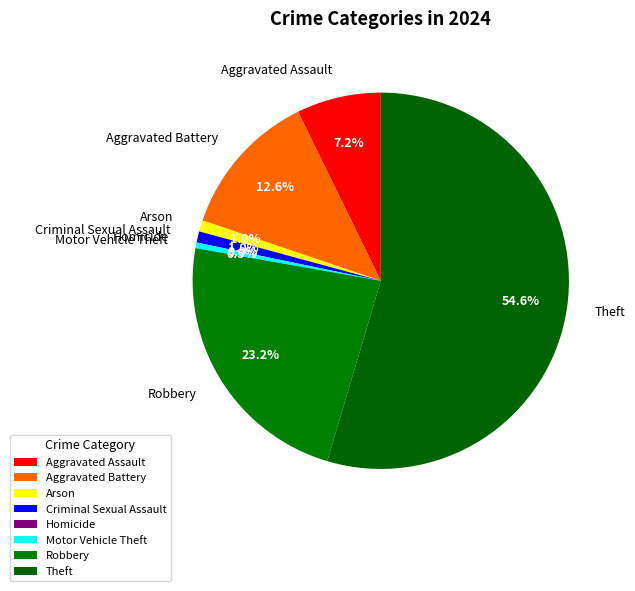

Which category has the smallest portion of the pie?

Homicide